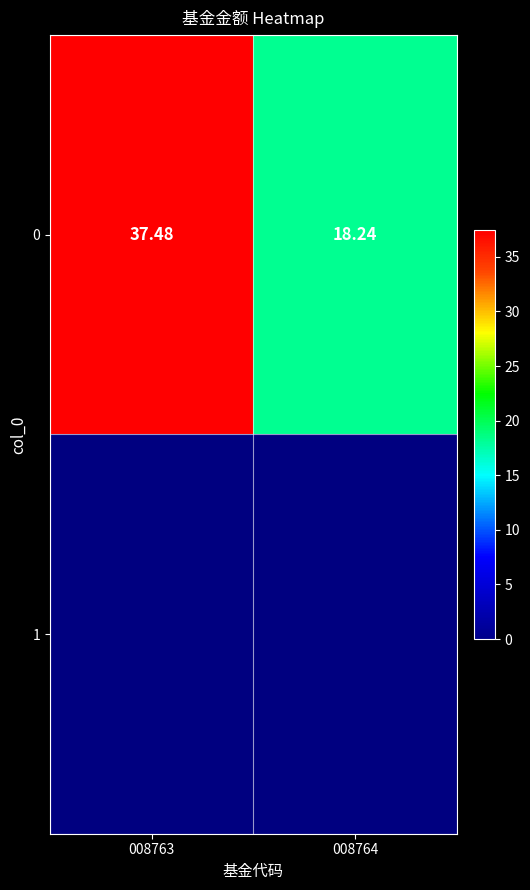

Read the value at 008763.

37.5